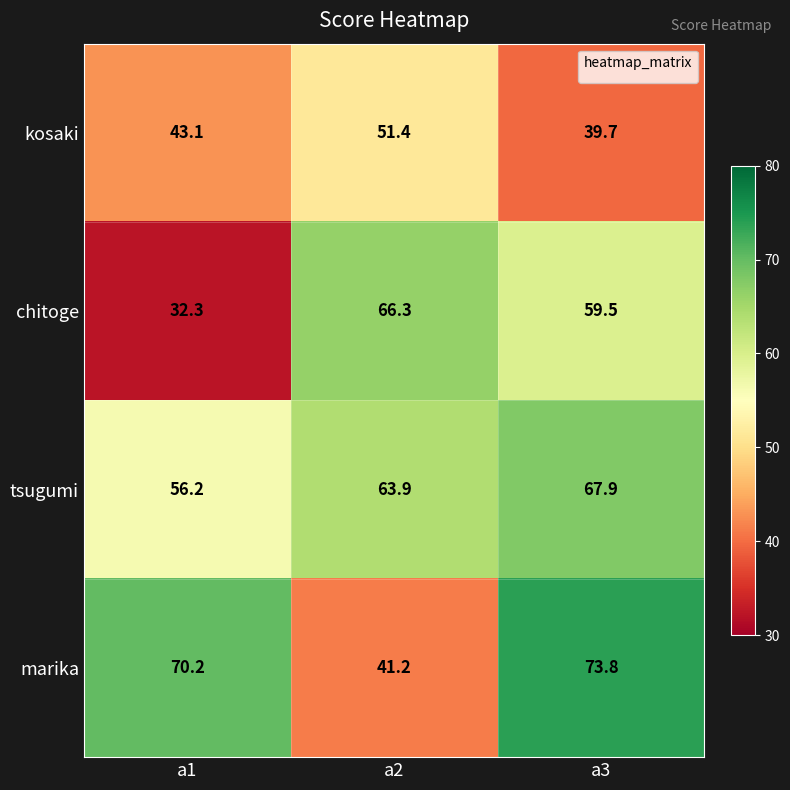

How many series are shown in this chart?

4